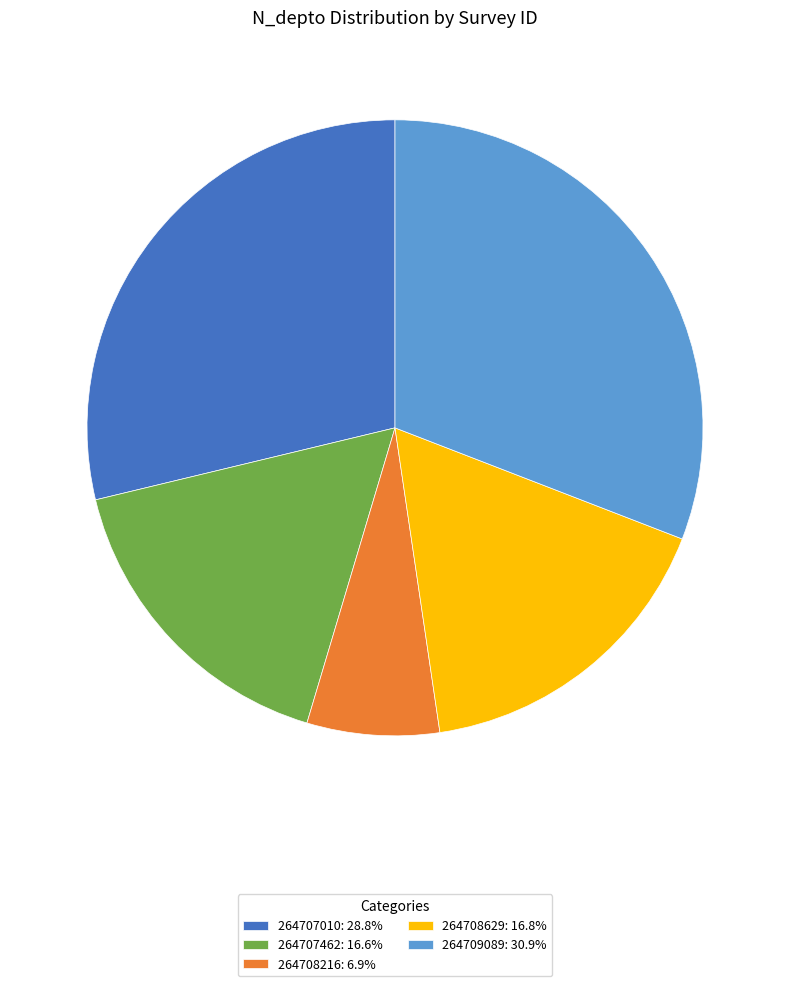

Does any single category account for the majority?

No